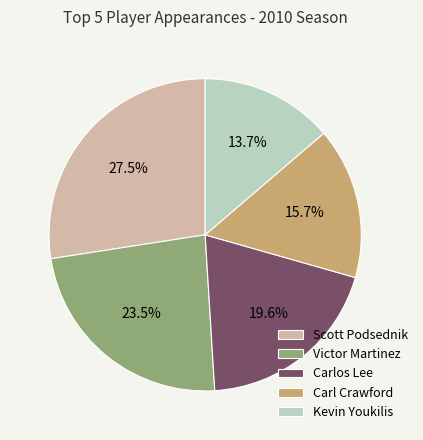

The Kevin Youkilis slice represents 14% of the pie. True or false?

True